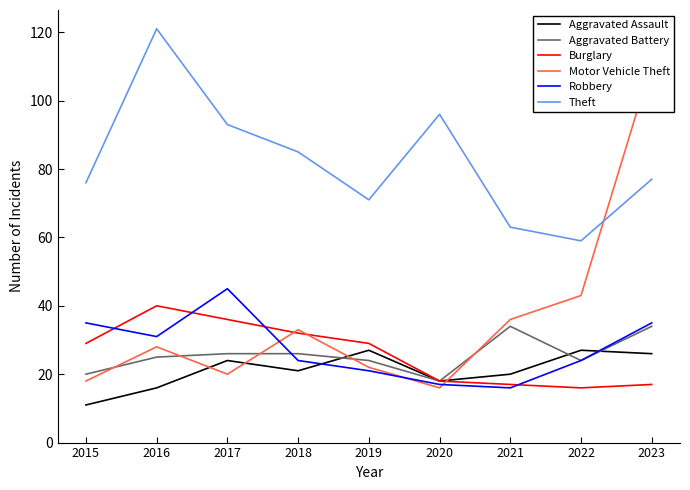

Reading left to right, what are all the values shown in this chart?

Aggravated Assault: 11	16	24	21	27	18	20	27	26
Aggravated Battery: 20	25	26	26	24	18	34	24	34
Burglary: 29	40	36	32	29	18	17	16	17
Motor Vehicle Theft: 18	28	20	33	22	16	36	43	111
Robbery: 35	31	45	24	21	17	16	24	35
Theft: 76	121	93	85	71	96	63	59	77